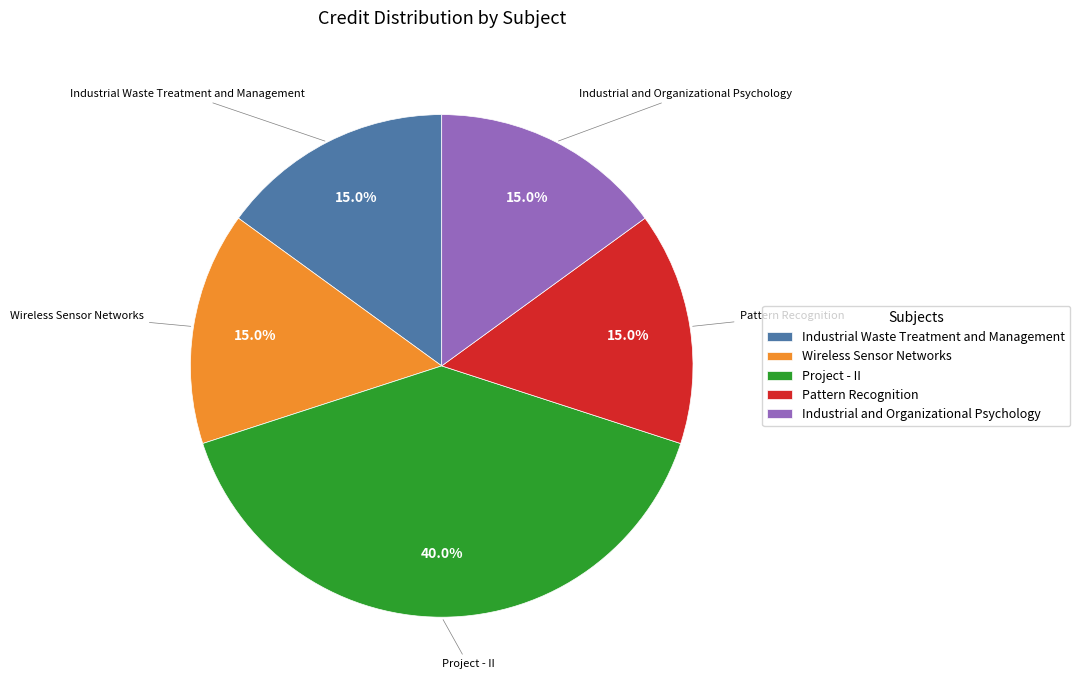

Is it true that Project - II is 34% of the pie?

False